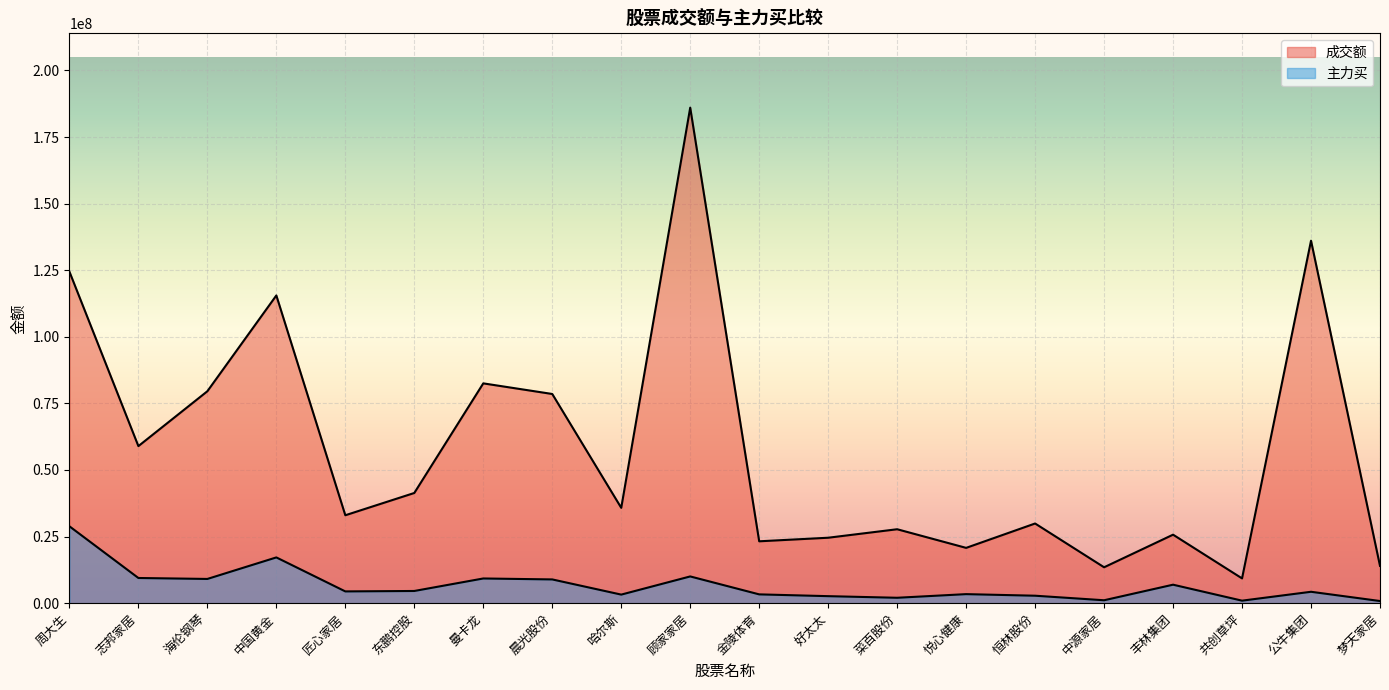

List the labels in order of 主力买 value, largest first.

周大生, 中国黄金, 顾家家居, 志邦家居, 曼卡龙, 海伦钢琴, 晨光股份, 丰林集团, 东鹏控股, 匠心家居, 公牛集团, 悦心健康, 金陵体育, 哈尔斯, 恒林股份, 好太太, 菜百股份, 中源家居, 共创草坪, 梦天家居